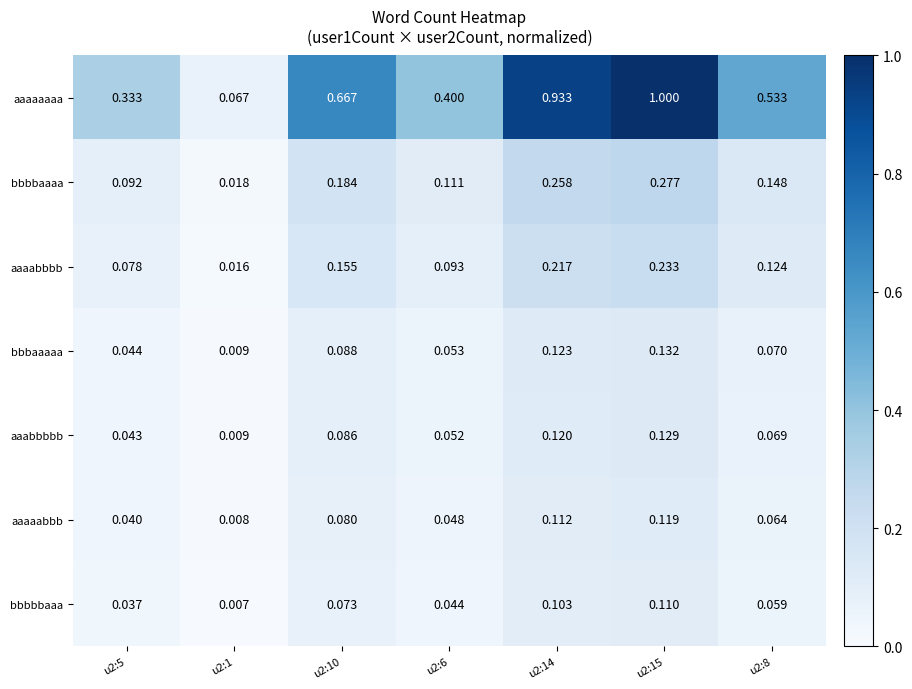

At u2:10, list the series in order from smallest to largest.

bbbbbaaa, aaaaabbb, aaabbbbb, bbbaaaaa, aaaabbbb, bbbbaaaa, aaaaaaaa